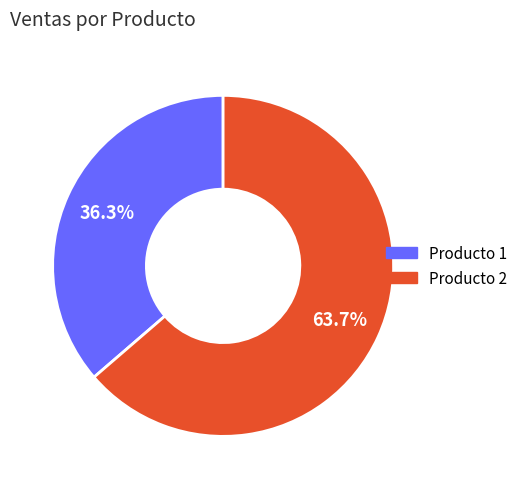

Does any single category account for the majority?

Yes